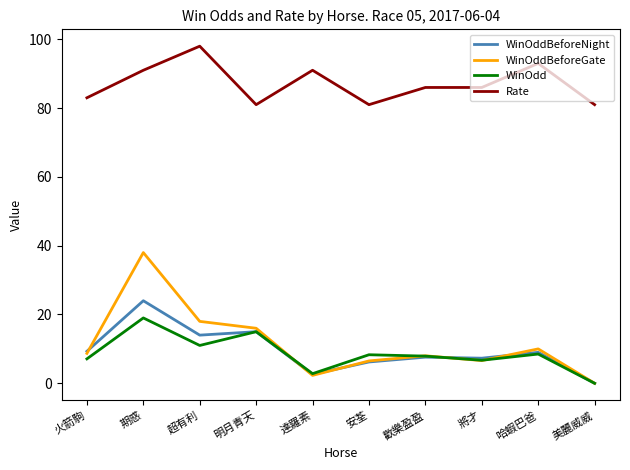

Which series has the widest spread of values?

WinOddBeforeGate